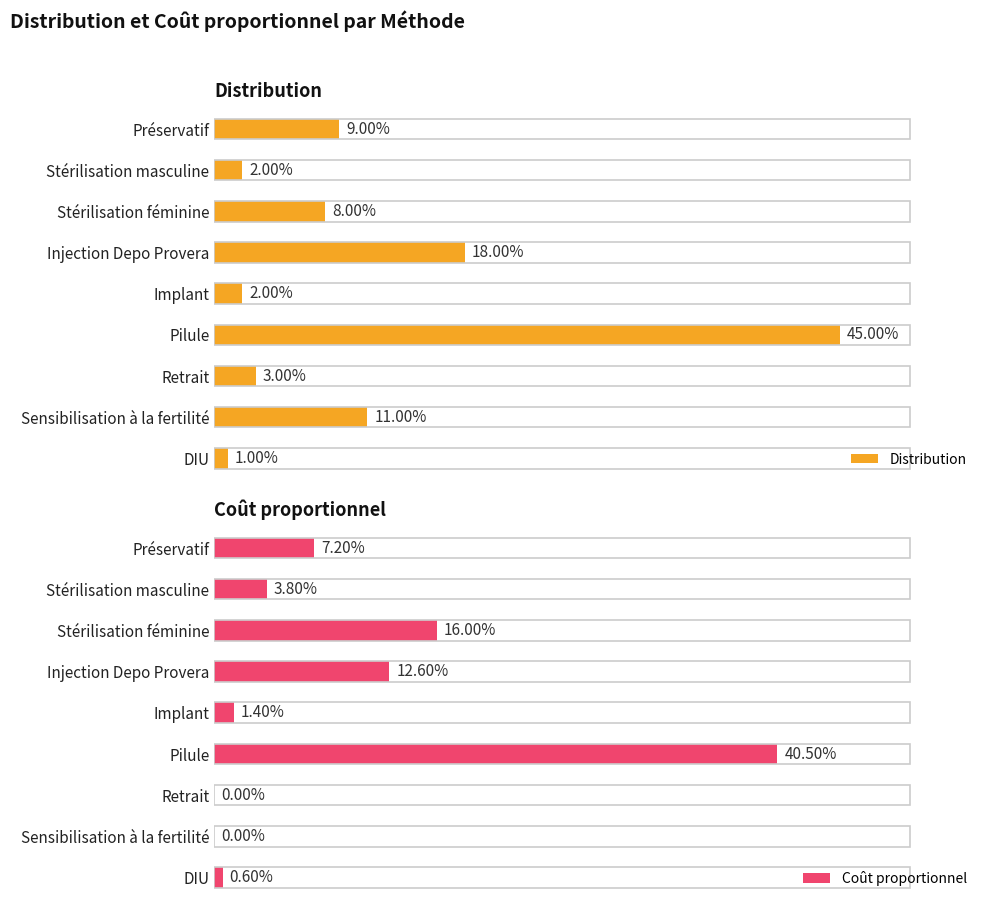

The value of Coût proportionnel at Stérilisation masculine is 0.1. True or false?

False